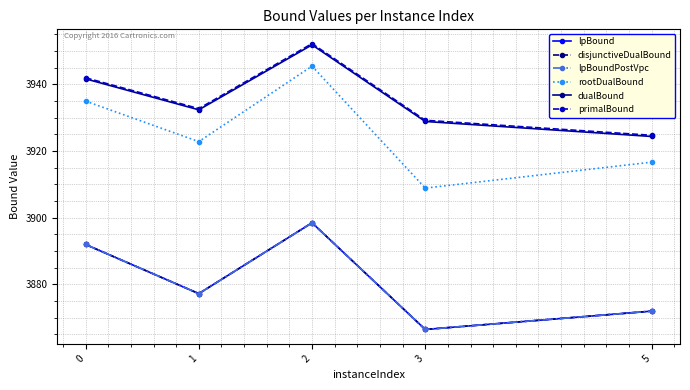

What is the smallest value displayed?

3866.5